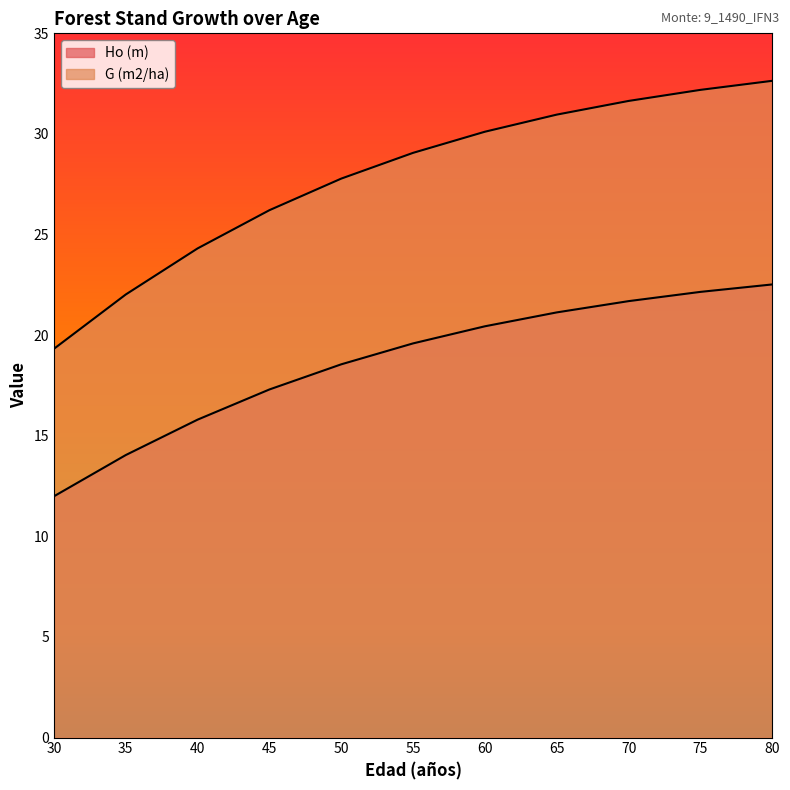

Count the number of categories in the chart.

11